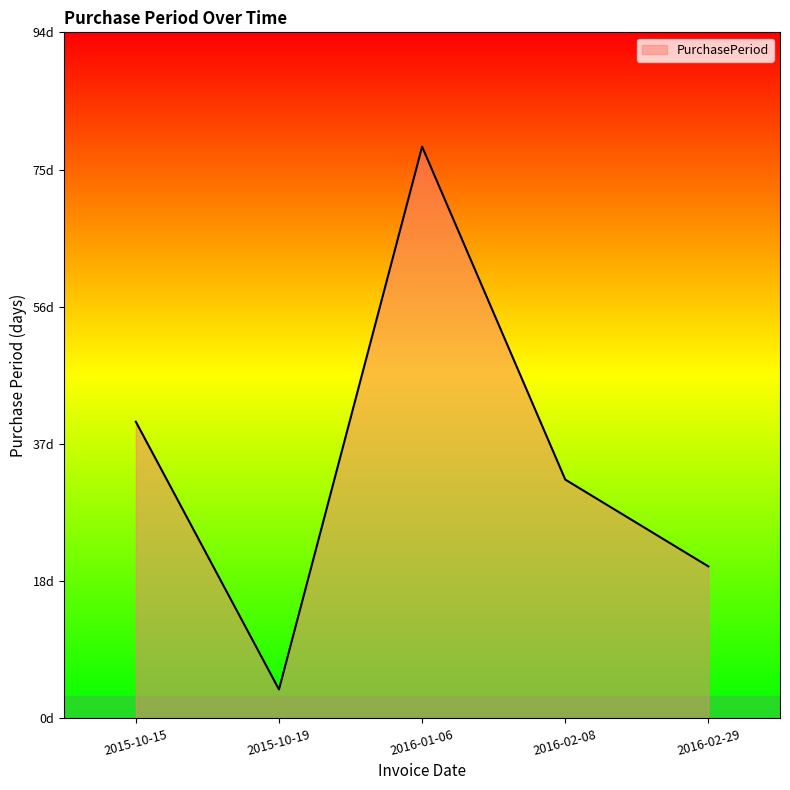

Does the chart display data point markers on the line(s)?

No